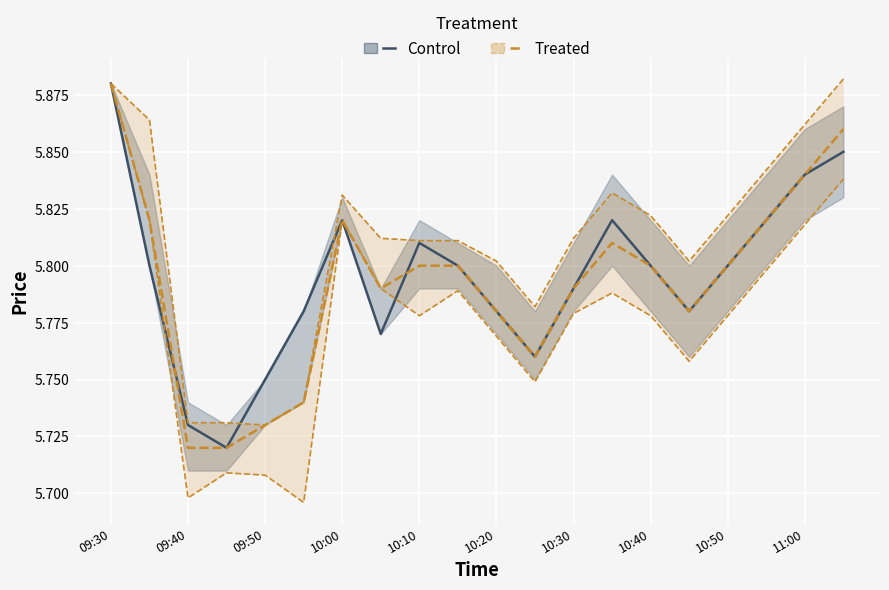

The value of open (mid) at 09:30 is 1.5. True or false?

False